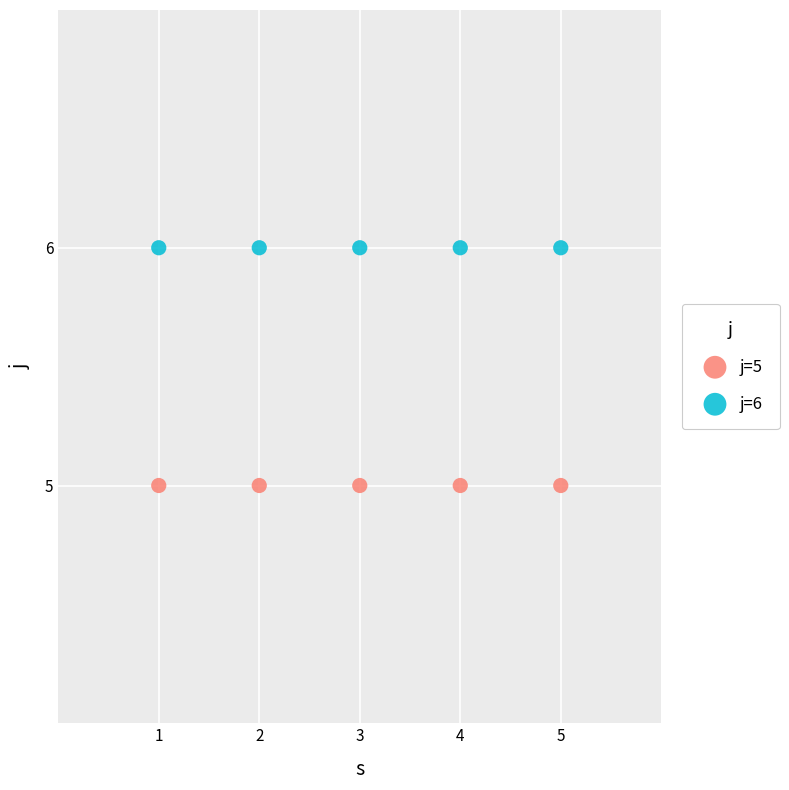

Which series reaches the maximum Y coordinate?

j=6